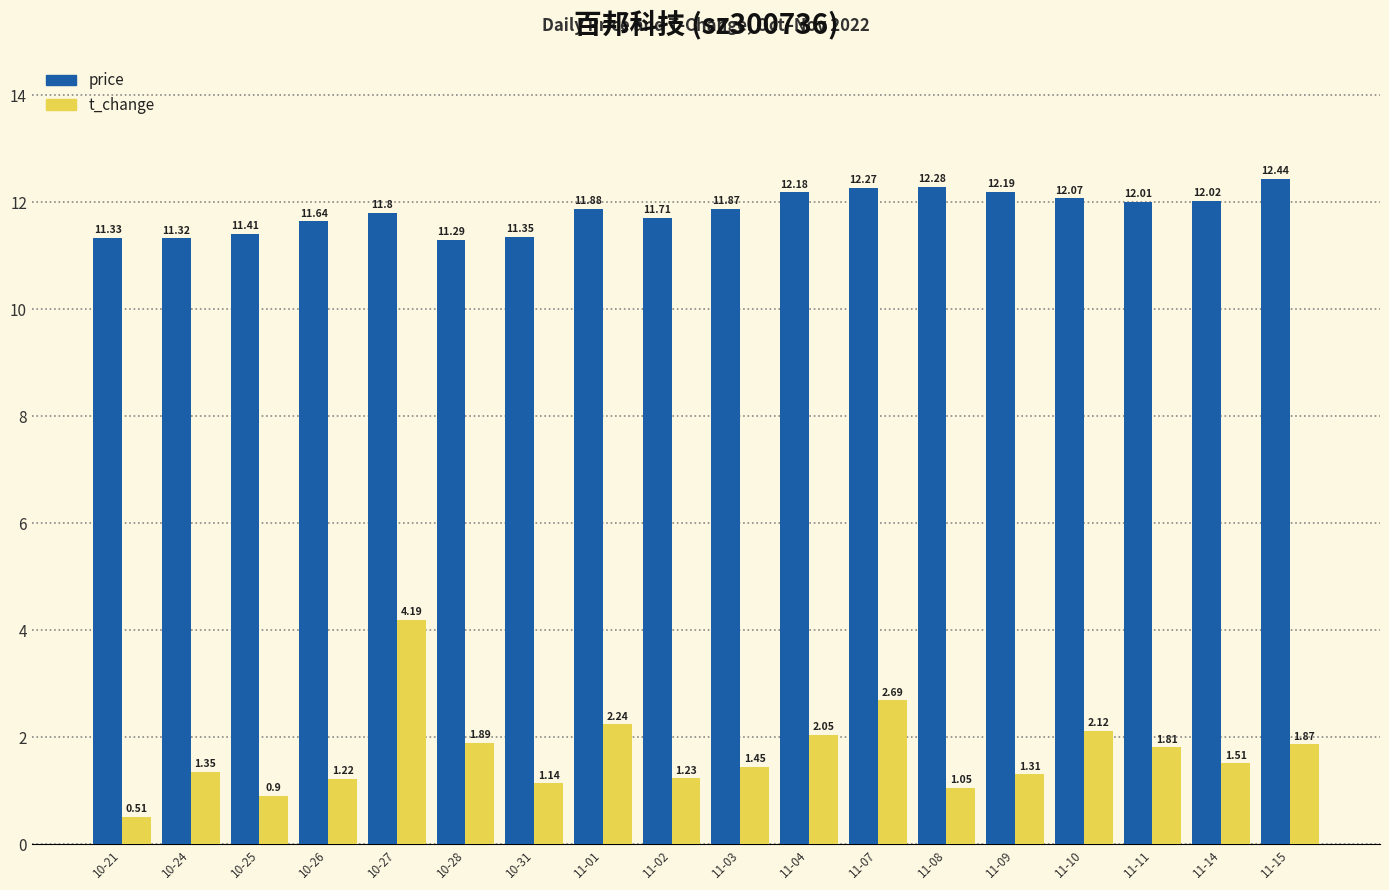

How many data points in t_change are above 1?

16